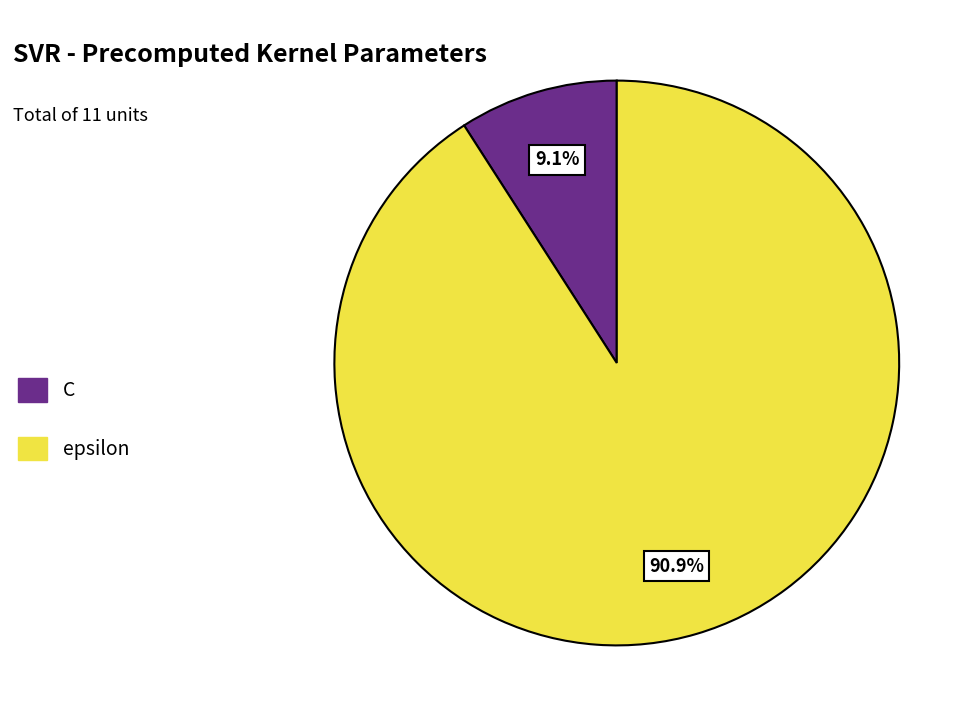

The epsilon slice represents 91% of the pie. True or false?

True